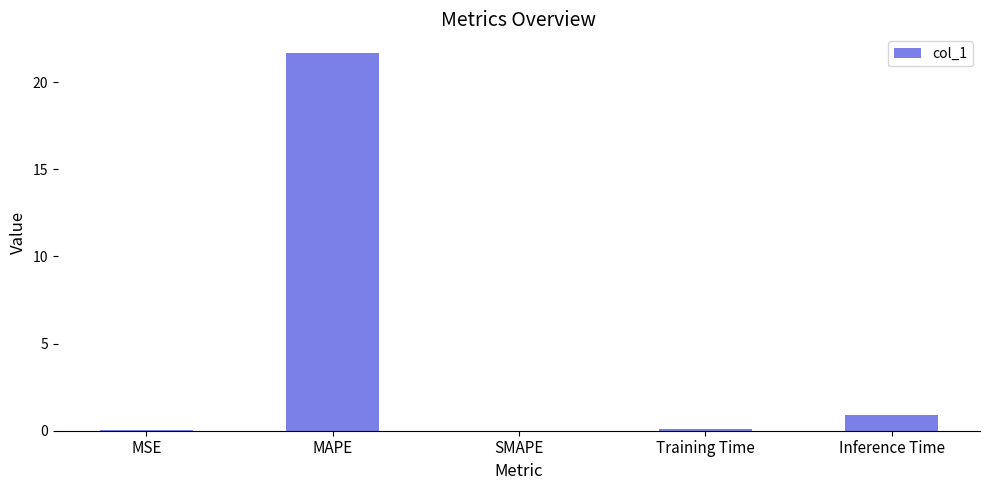

At which label is the value closest to 10?

Inference Time